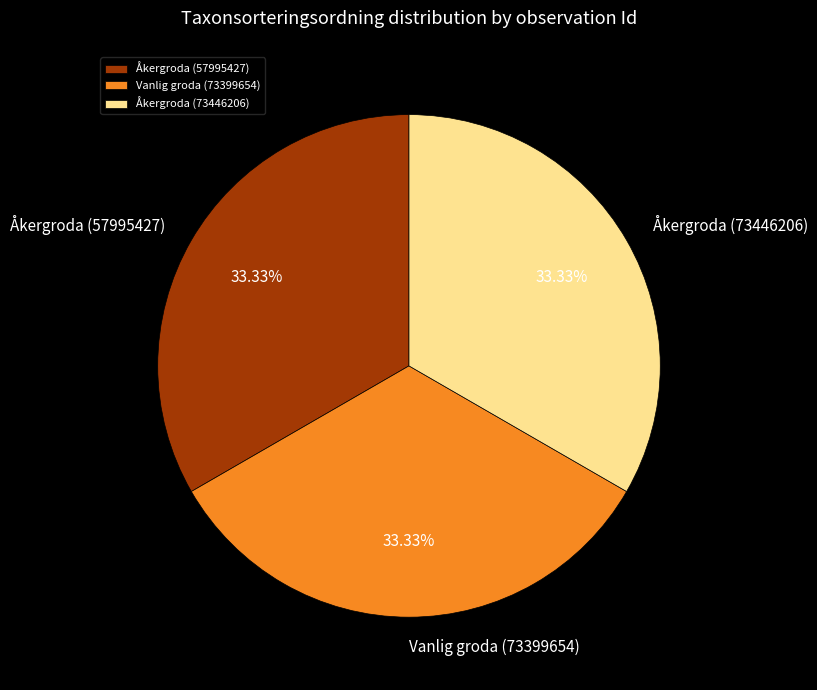

How much of the chart is everything except Vanlig groda (73399654)?

66.7%